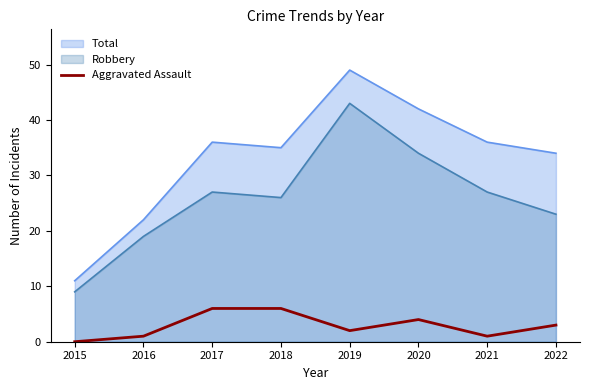

Is it true that Total equals 54 at 2022?

False